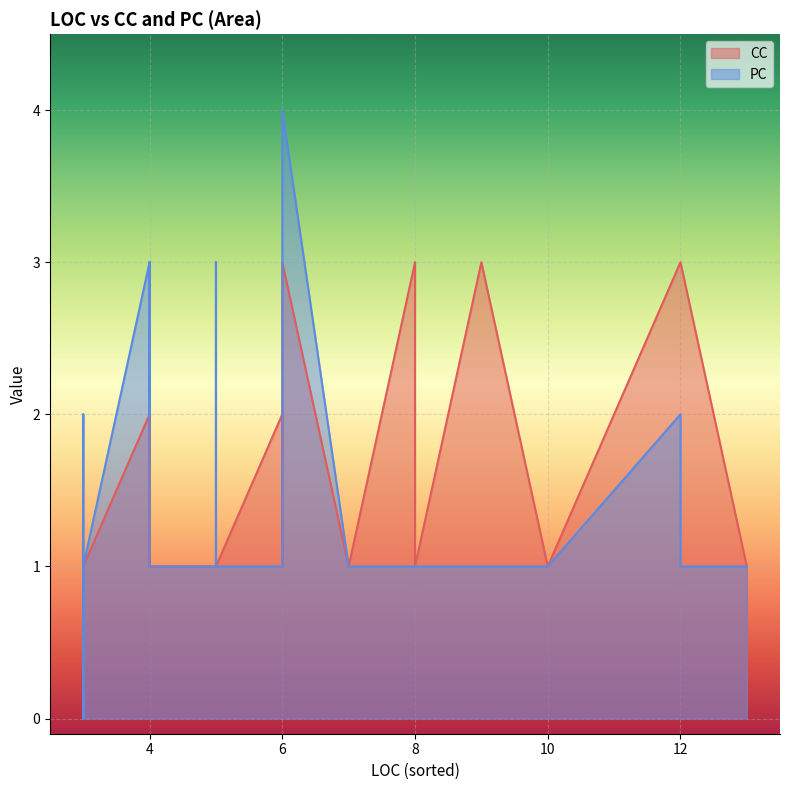

How many interior local peaks does the PC series have?

5